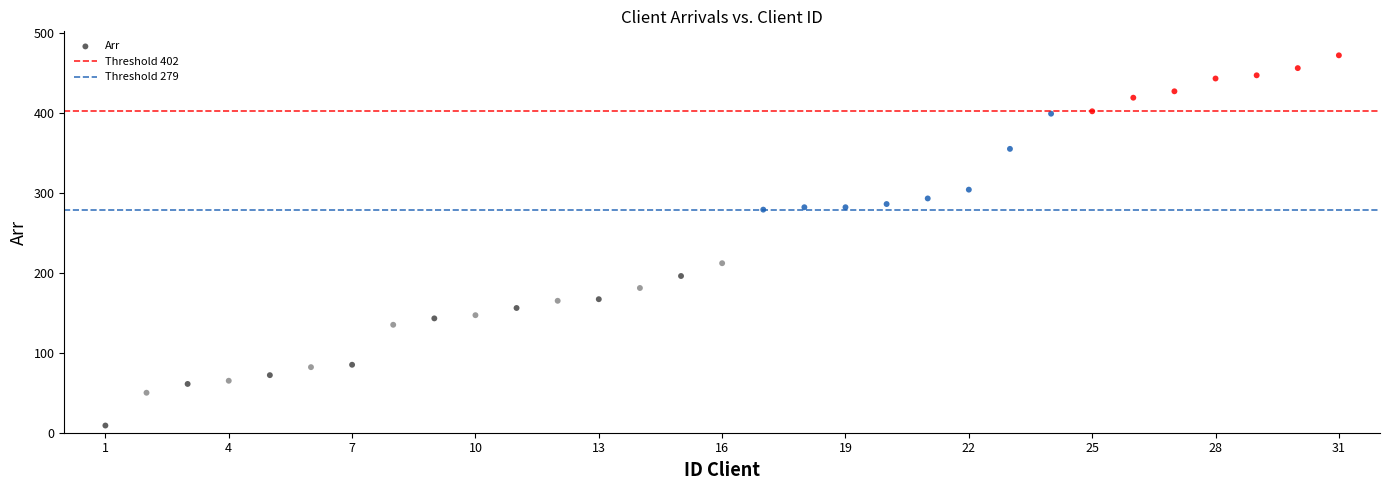

What Y value in the scatter plot is closest to 240?

212